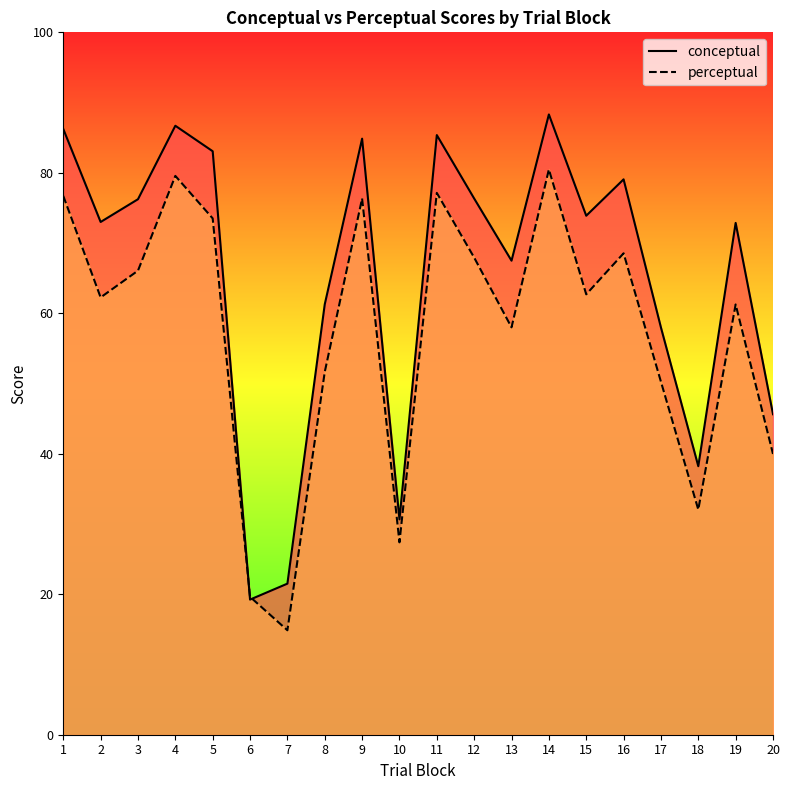

What is the difference between the conceptual values at 20 and 8?

15.6